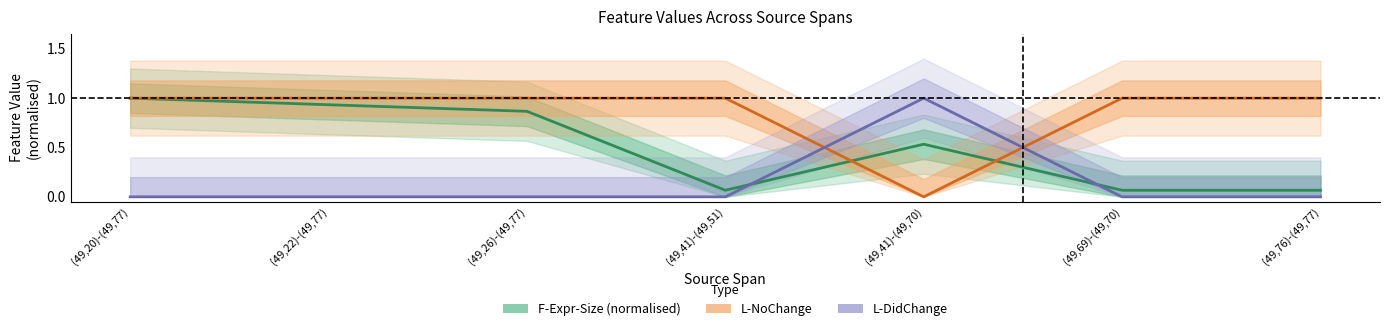

In L-DidChange, how many points are higher than both neighbors (excluding endpoints)?

1